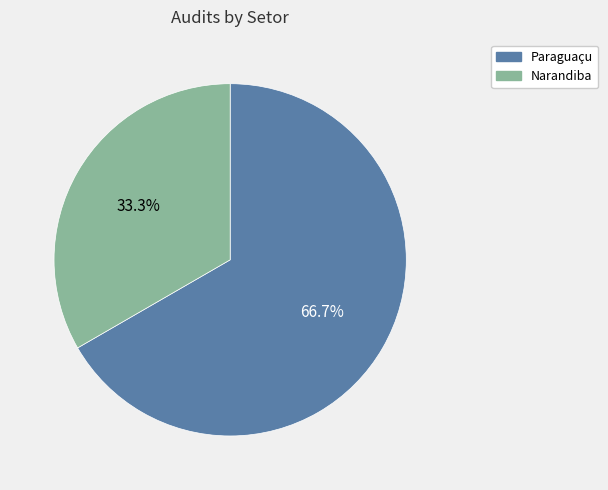

Combined, what portion of the pie is Paraguaçu and Narandiba?

100.0%